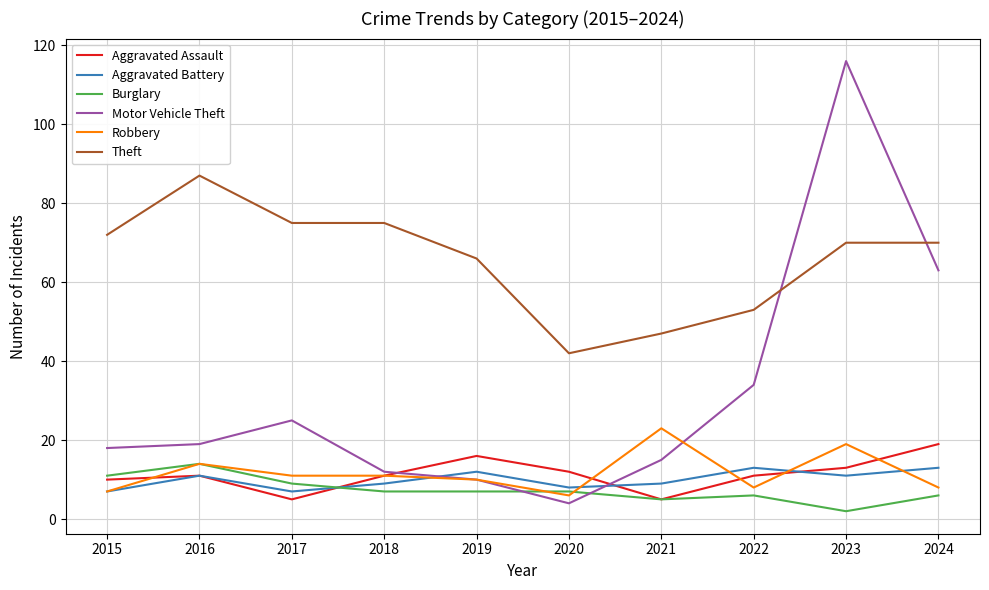

Read the Motor Vehicle Theft value at 2018, to the nearest 10.

10